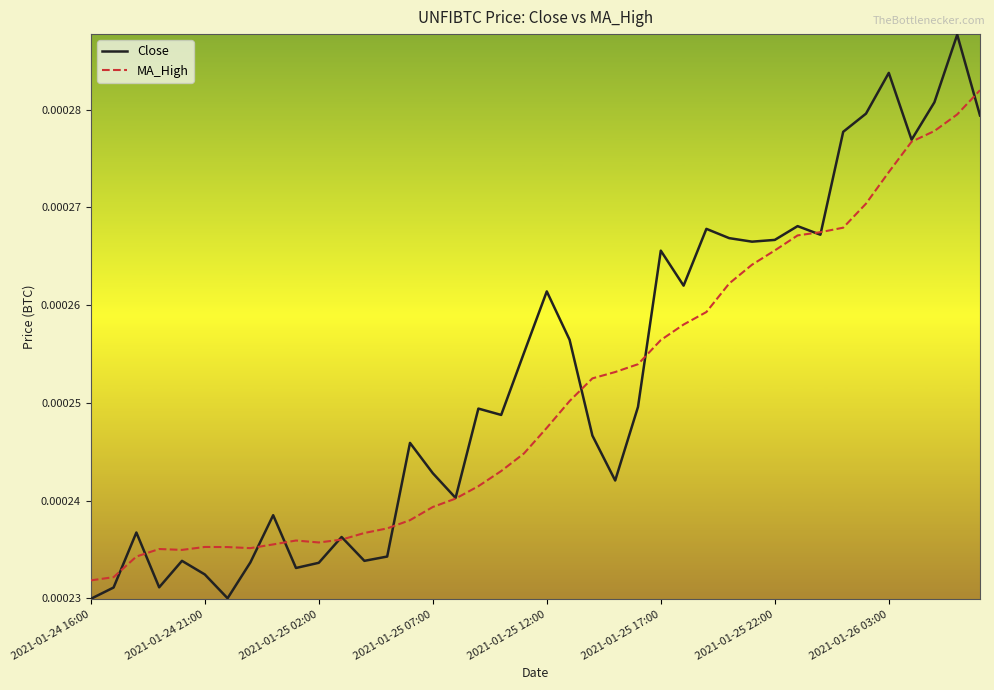

How many MA_High values are between 0 and 1?

40